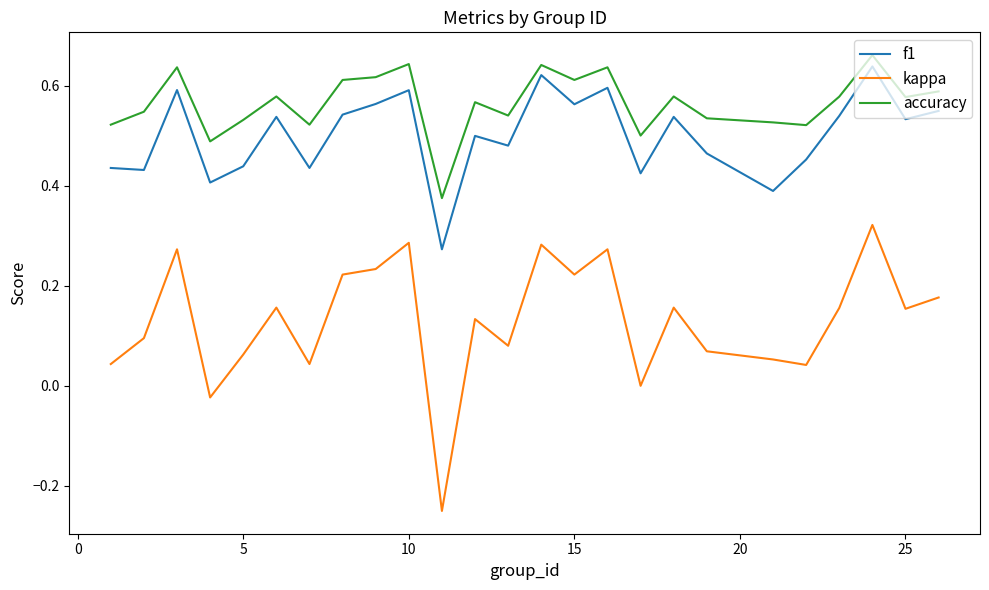

Rank the series by their maximum value, from lowest to highest.

kappa, f1, accuracy